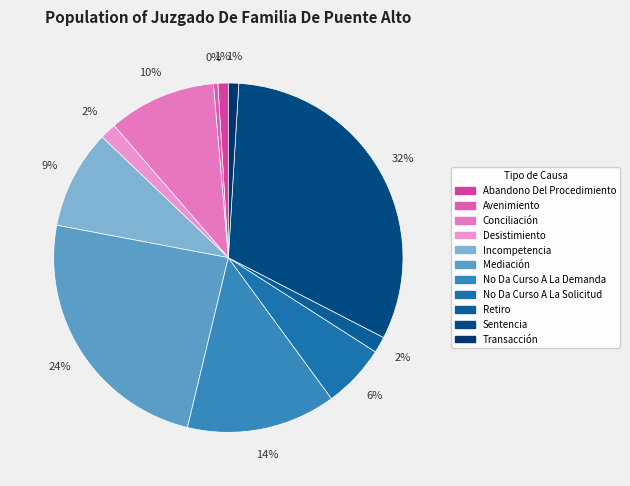

What is the change in value from Abandono Del Procedimiento to No Da Curso A La Demanda?

+94